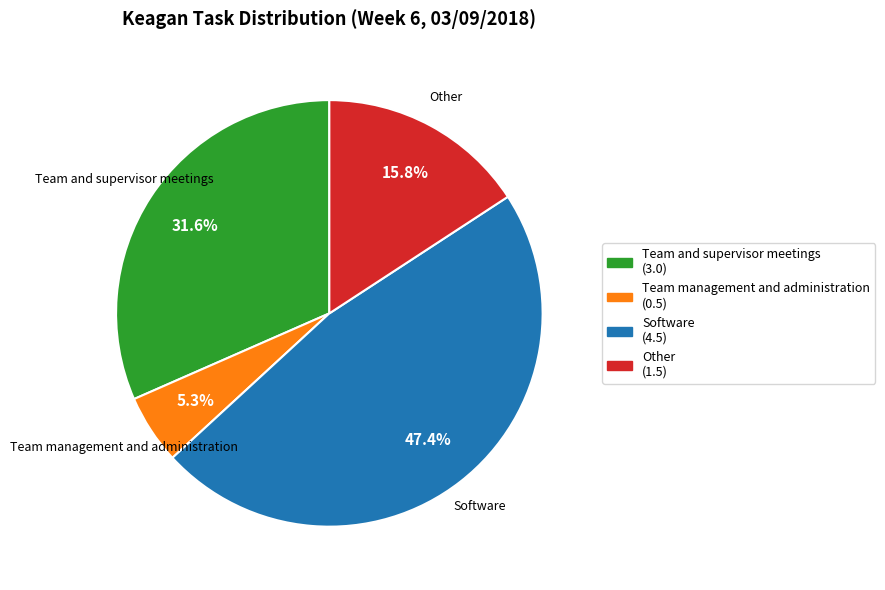

Is there a majority slice in this chart?

No